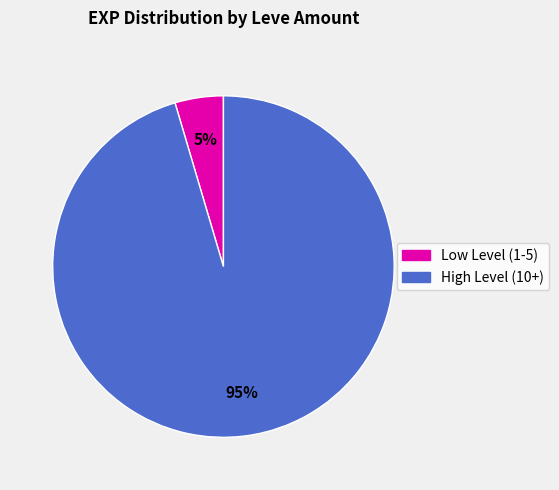

Does any single category account for the majority?

Yes